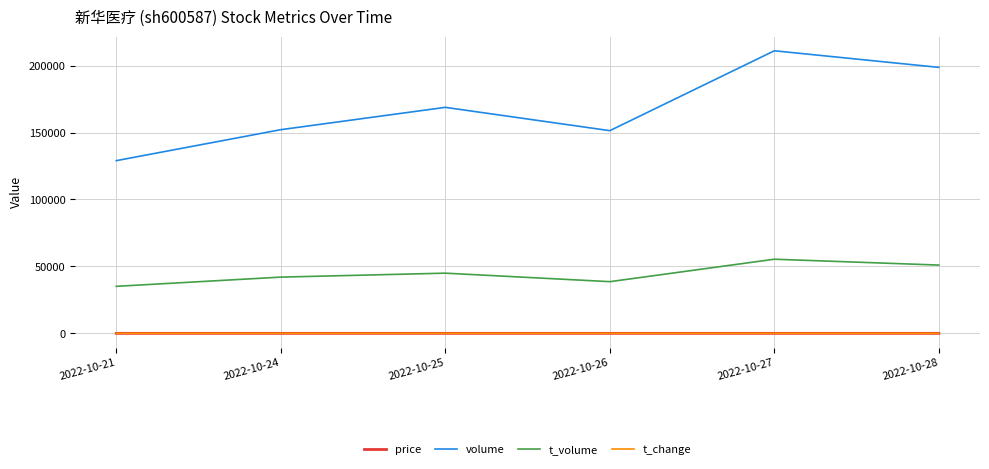

At which category does volume reach its first local valley?

2022-10-26